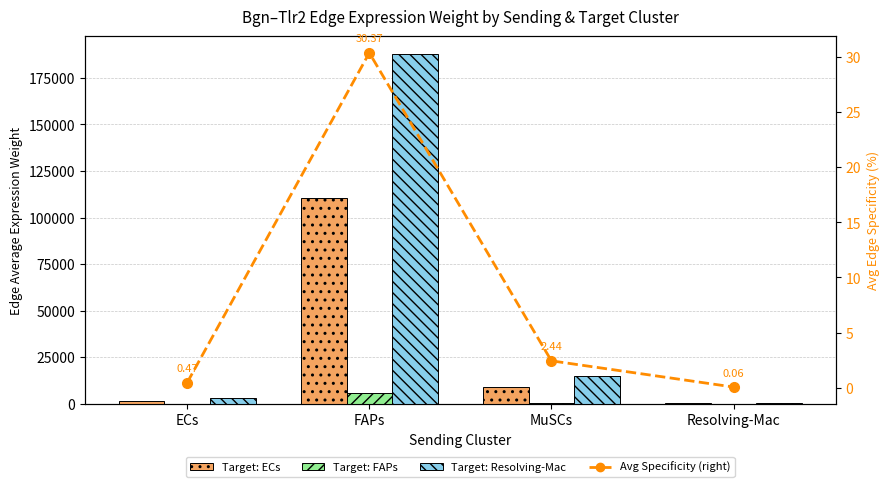

At how many categories does at least one series exceed 29177?

1